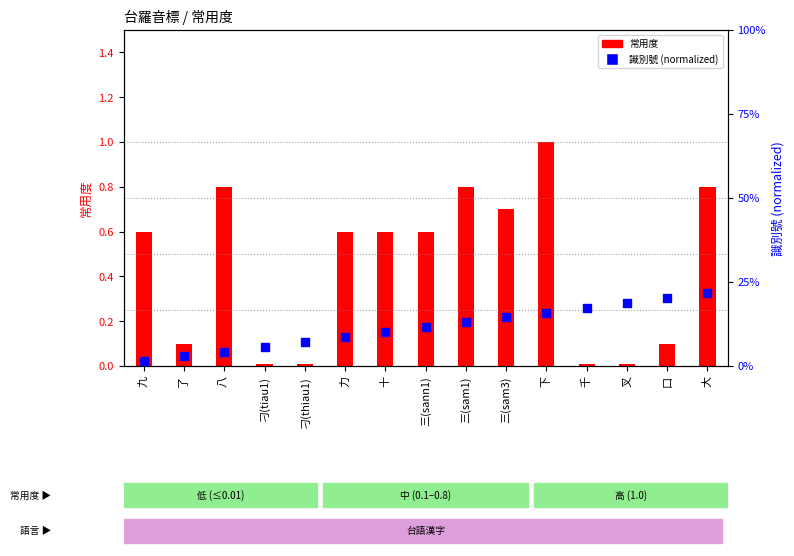

Which series has the widest spread of Y values?

常用度